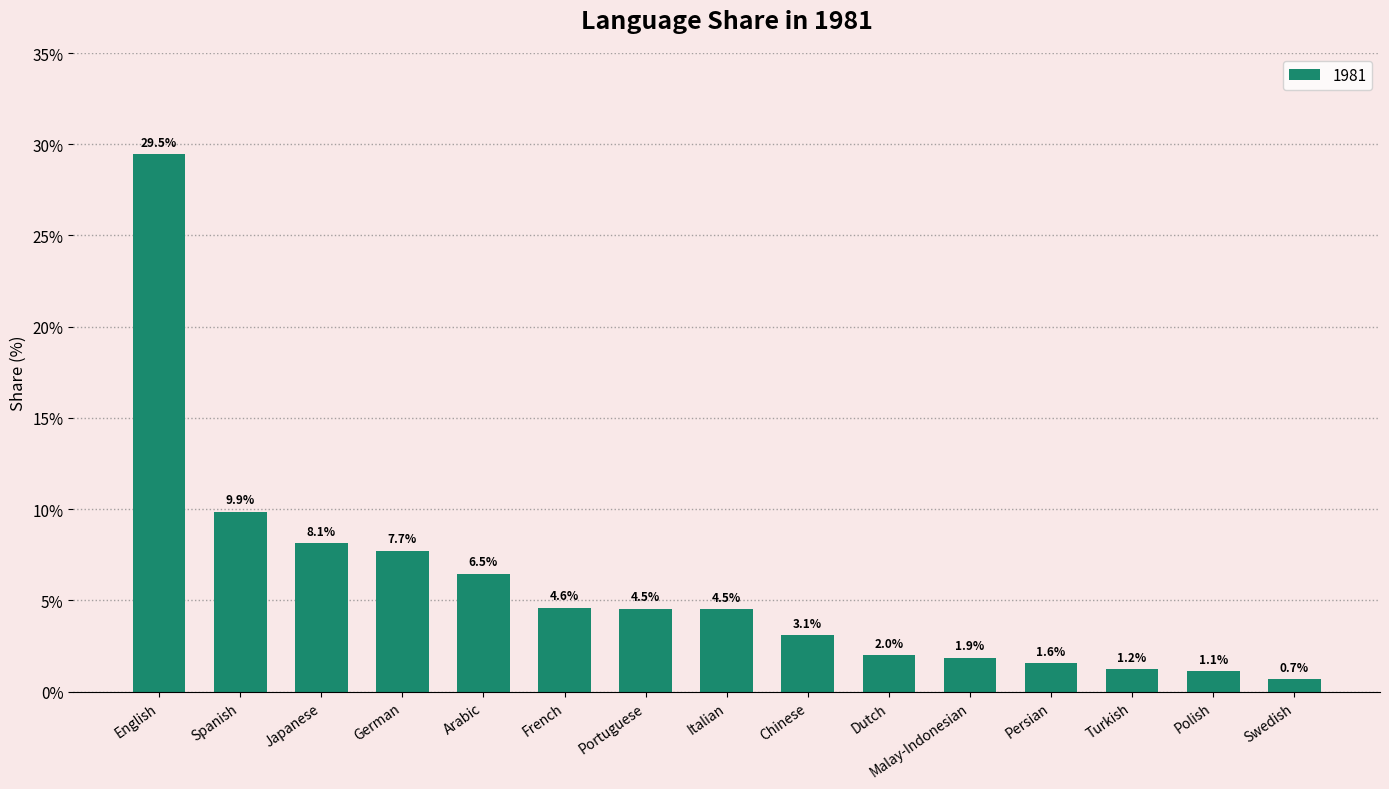

How many values are below 4?

7